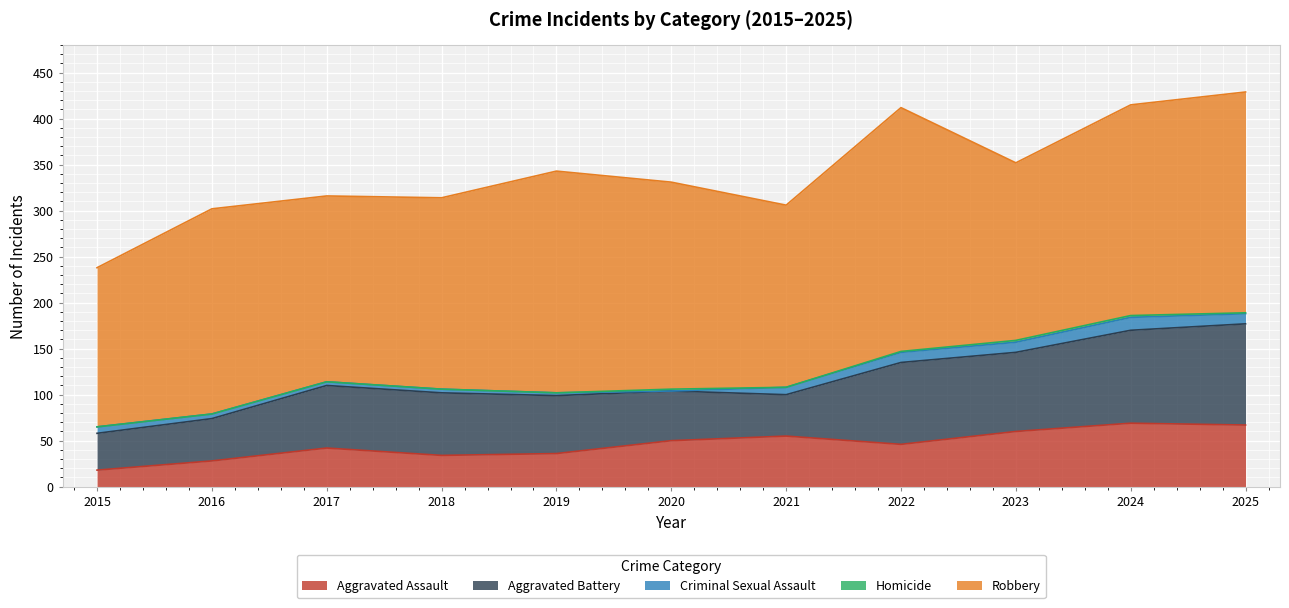

What is the value of the Aggravated Battery point at the 11th from the left?

110